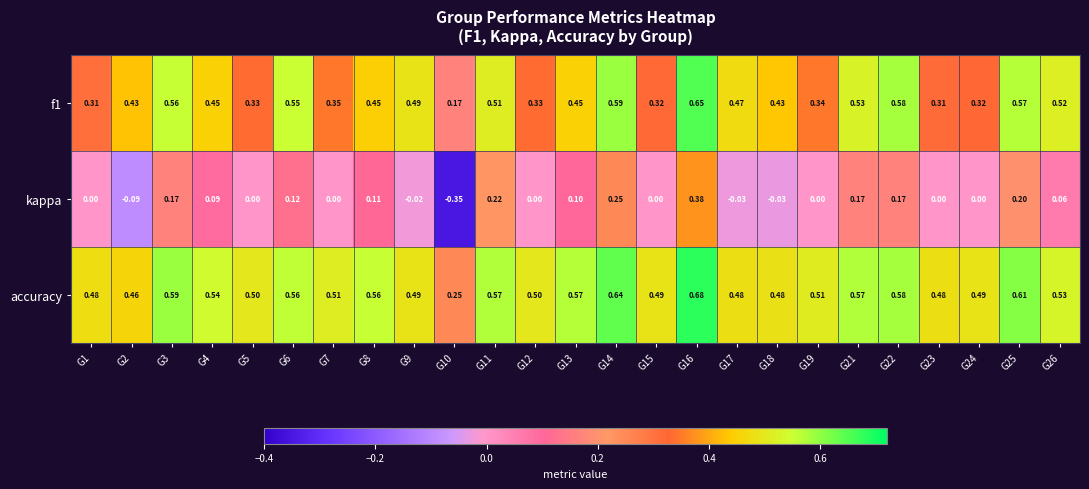

Rank the series by their maximum value, from highest to lowest.

accuracy, f1, kappa